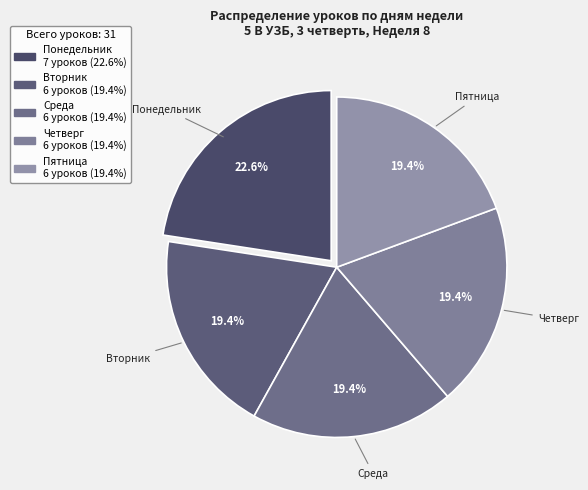

What is the ratio of the value at Среда to the value at Пятница?

1.0